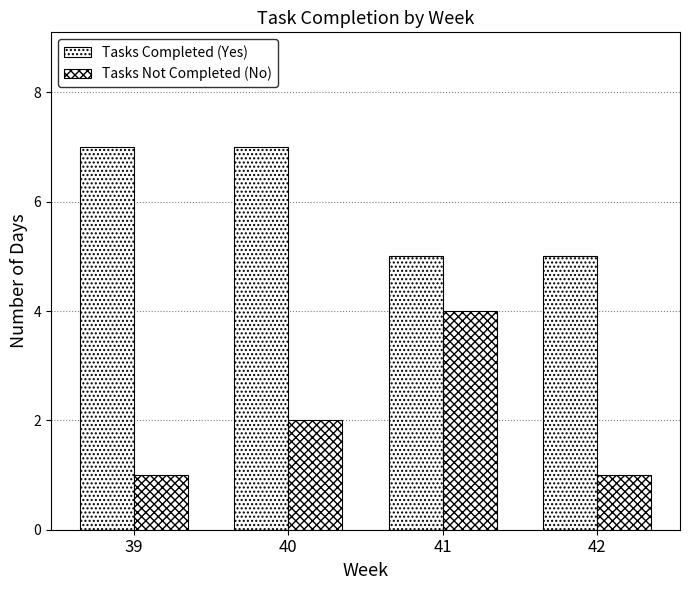

List the labels in order of Tasks Completed (Yes) value, smallest first.

41, 42, 39, 40